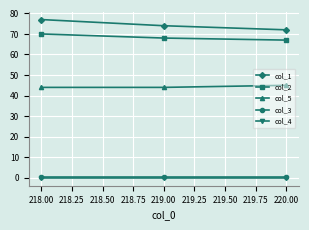

Which series has the widest spread of values?

col_1